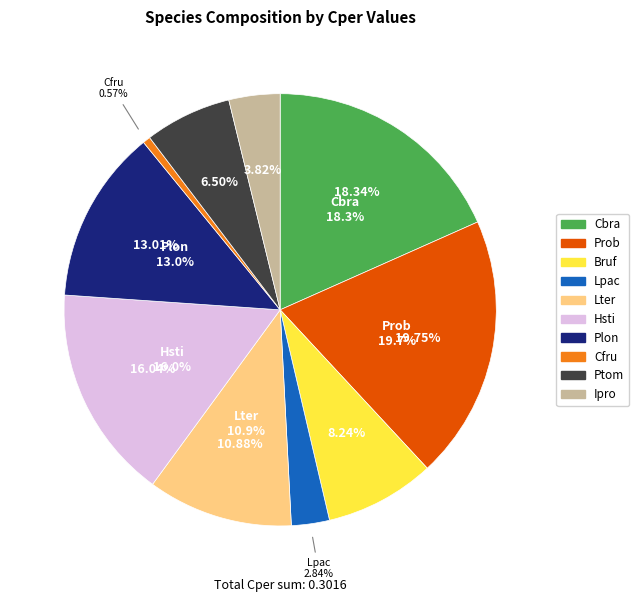

Between Ipro and Hsti, which is larger?

Hsti